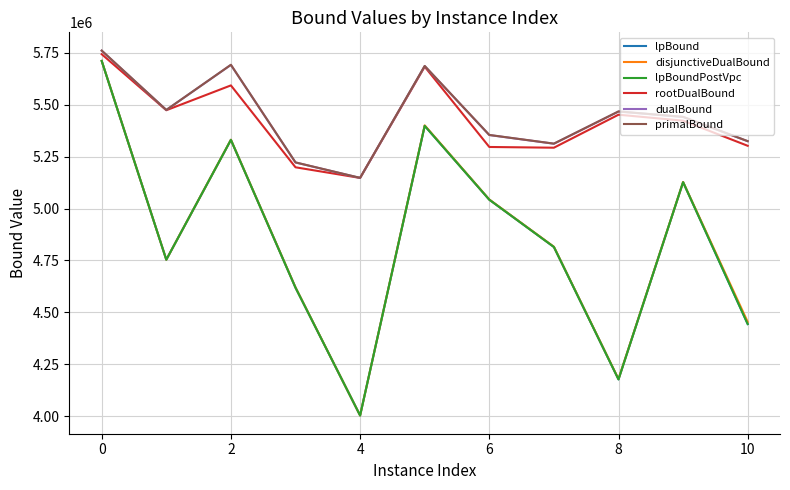

True or false: disjunctiveDualBound and rootDualBound intersect in this chart.

False